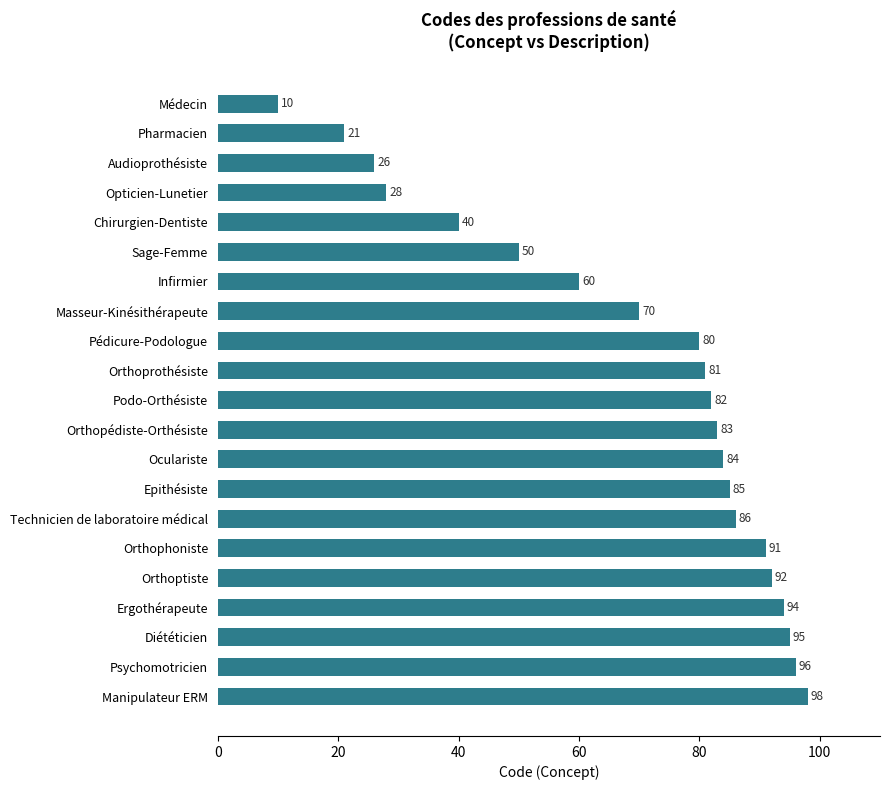

What is the minimum value shown in the chart?

10